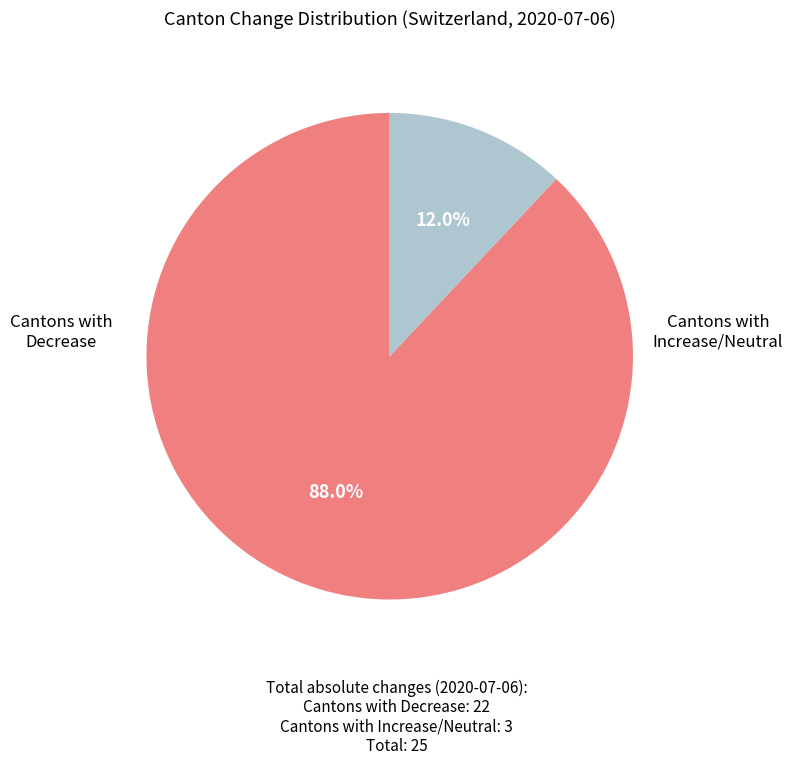

Is there a majority slice in this chart?

Yes